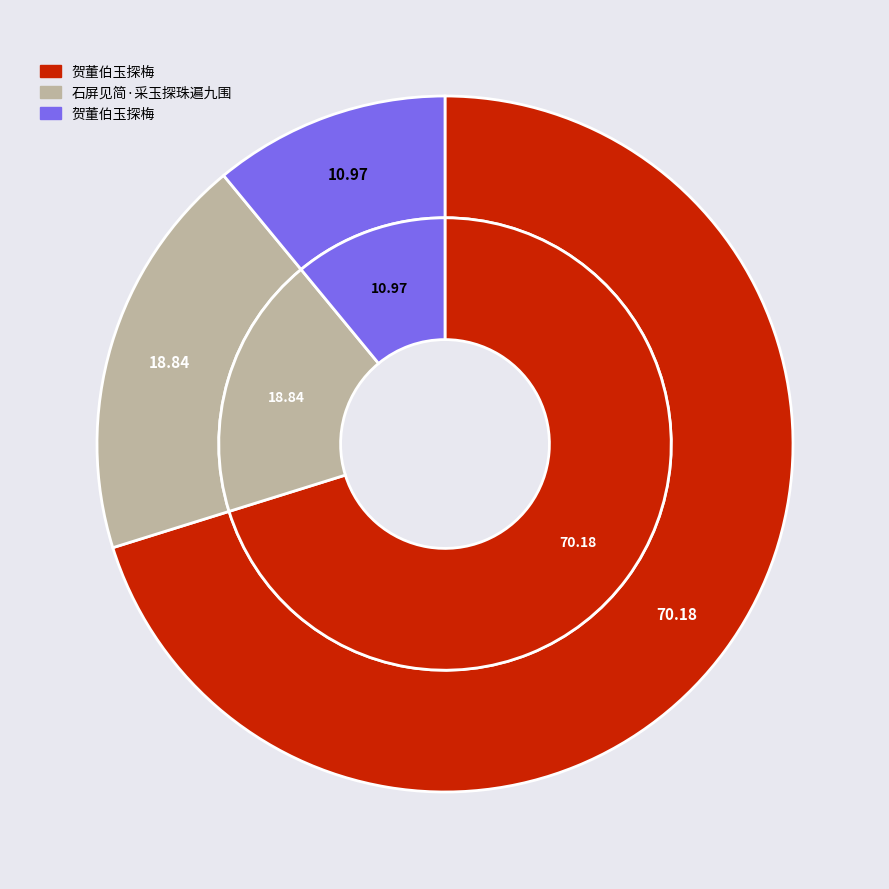

True or false: 石屏见简·采玉探珠遍九围 accounts for 19% of the total.

True